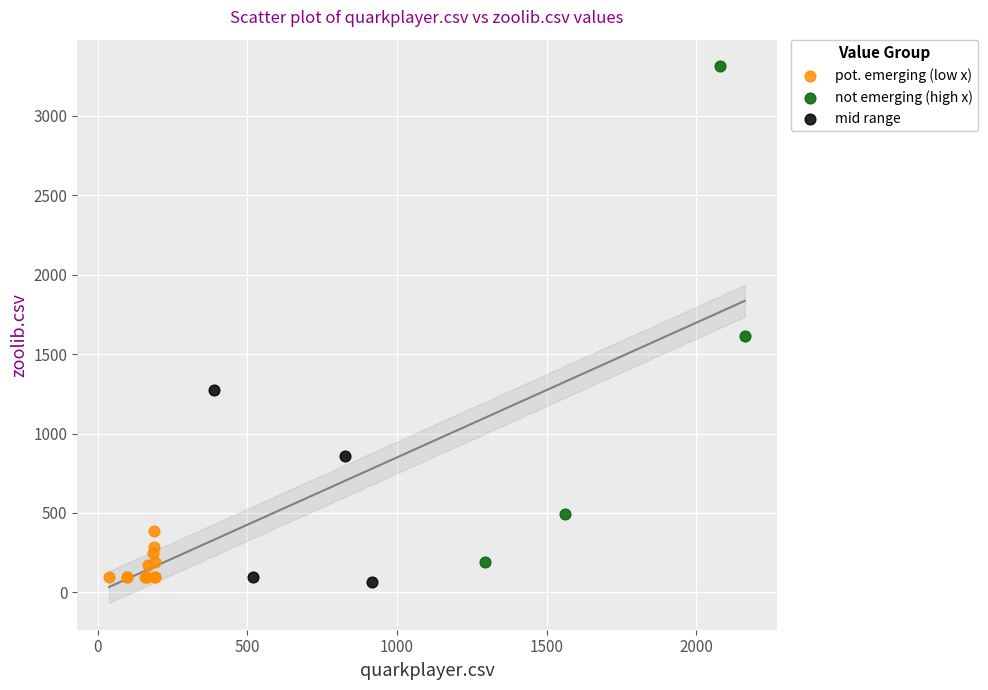

Which series reaches the maximum Y coordinate?

not emerging (high x)